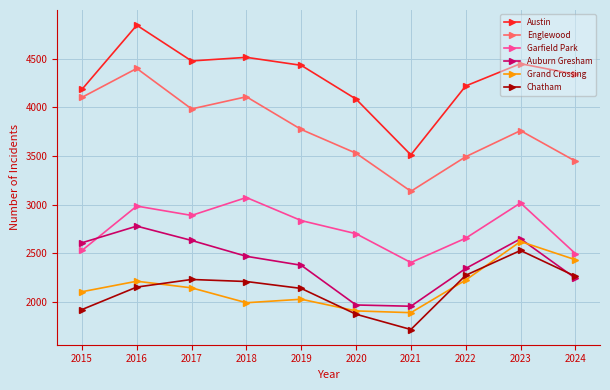

What is the minimum value for Auburn Gresham?

1955